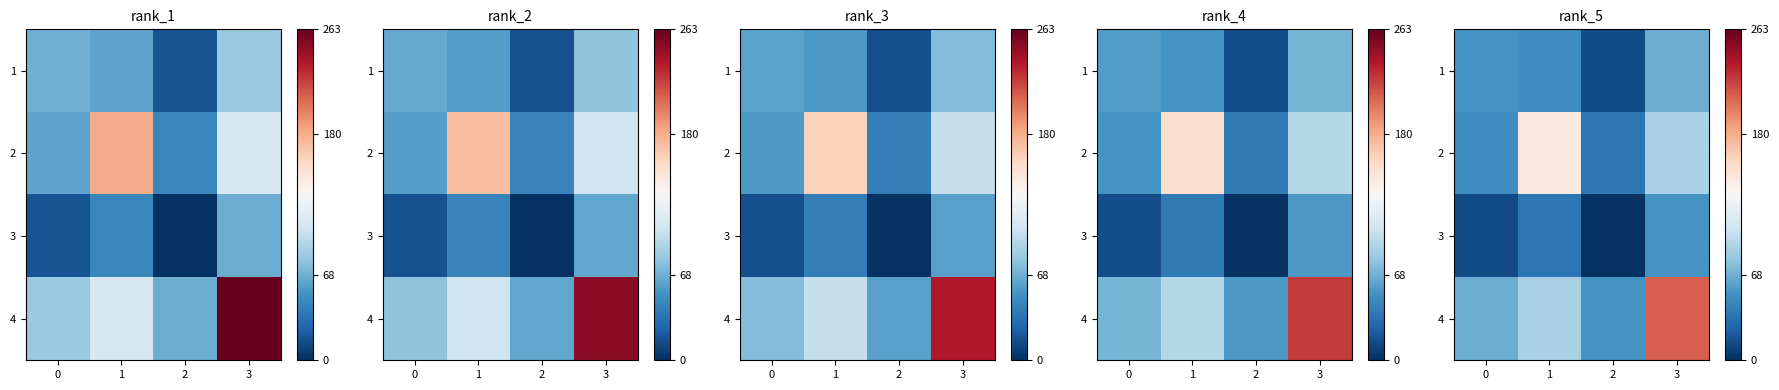

The value of 1 at 2 is 5.9. True or false?

False